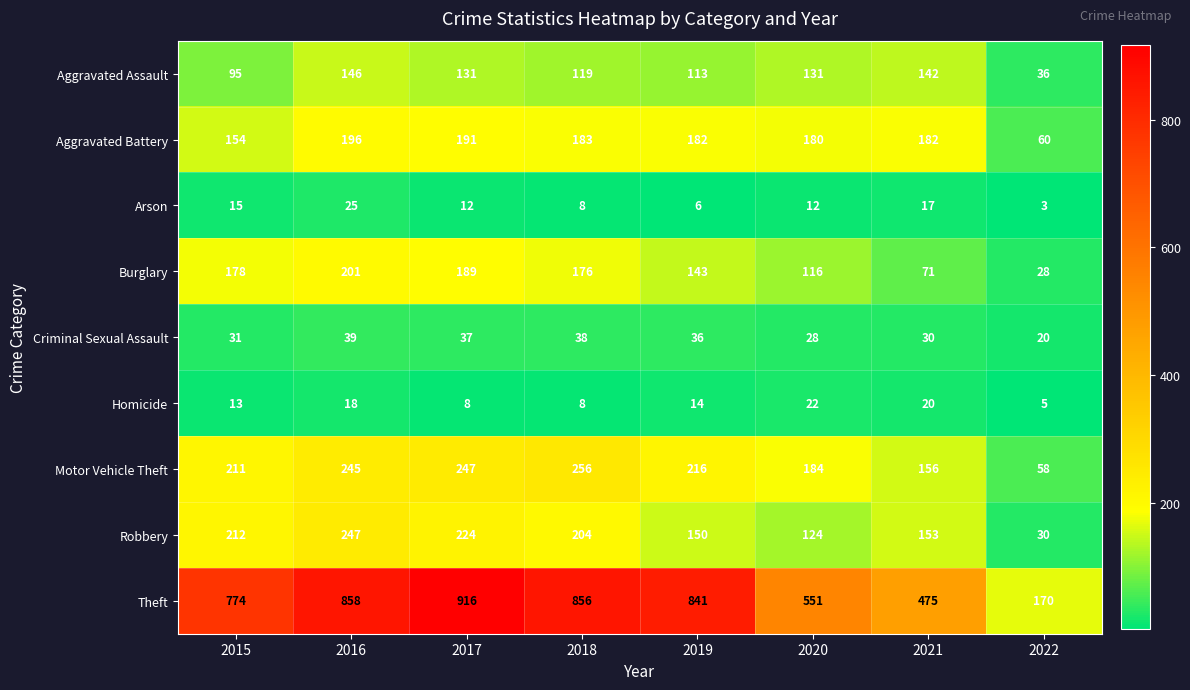

Where does the Theft series first go above 841?

2016